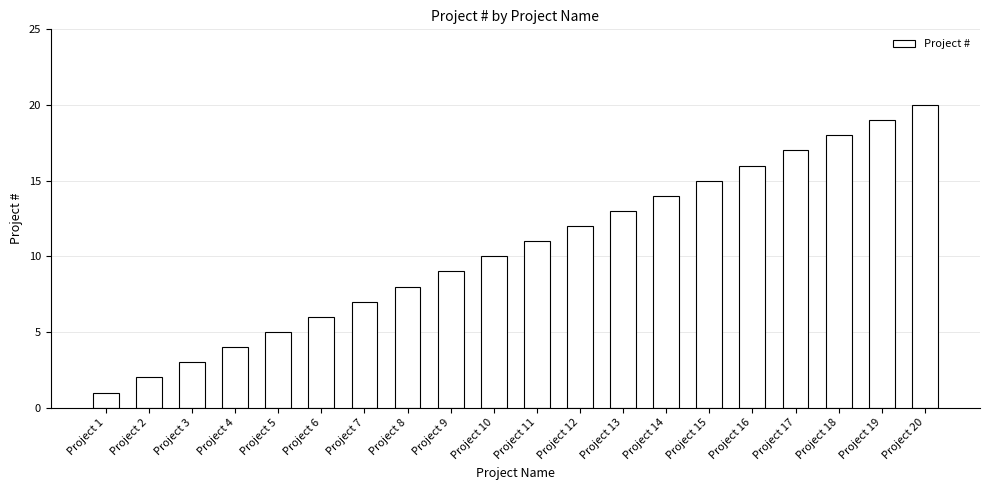

Where is the data nearest to the value 10?

Project 10